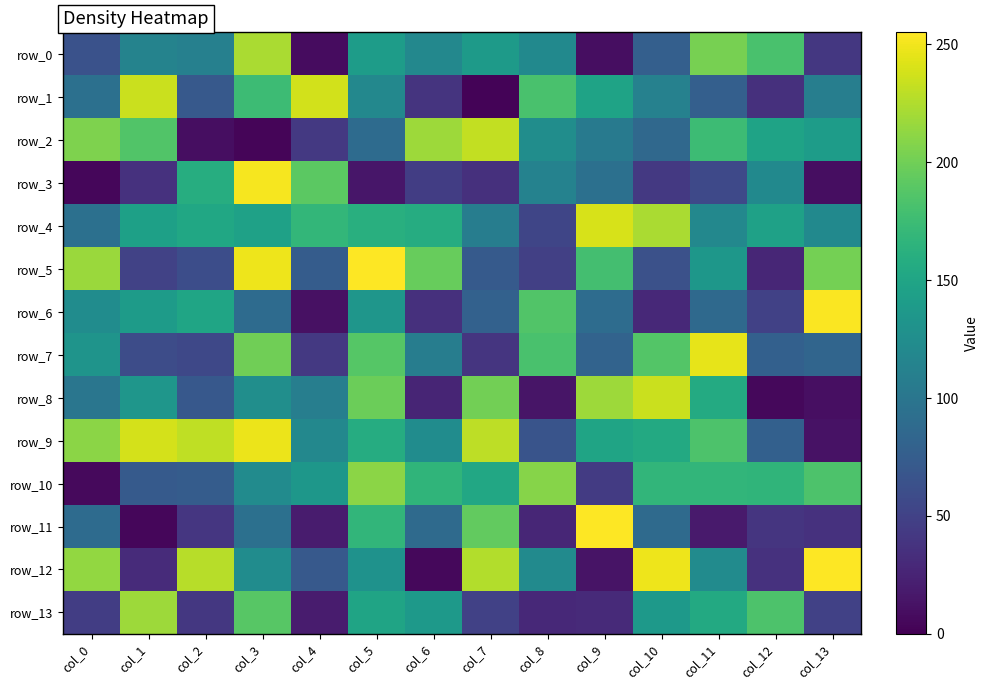

The value of row_12 at col_1 is 31. True or false?

True